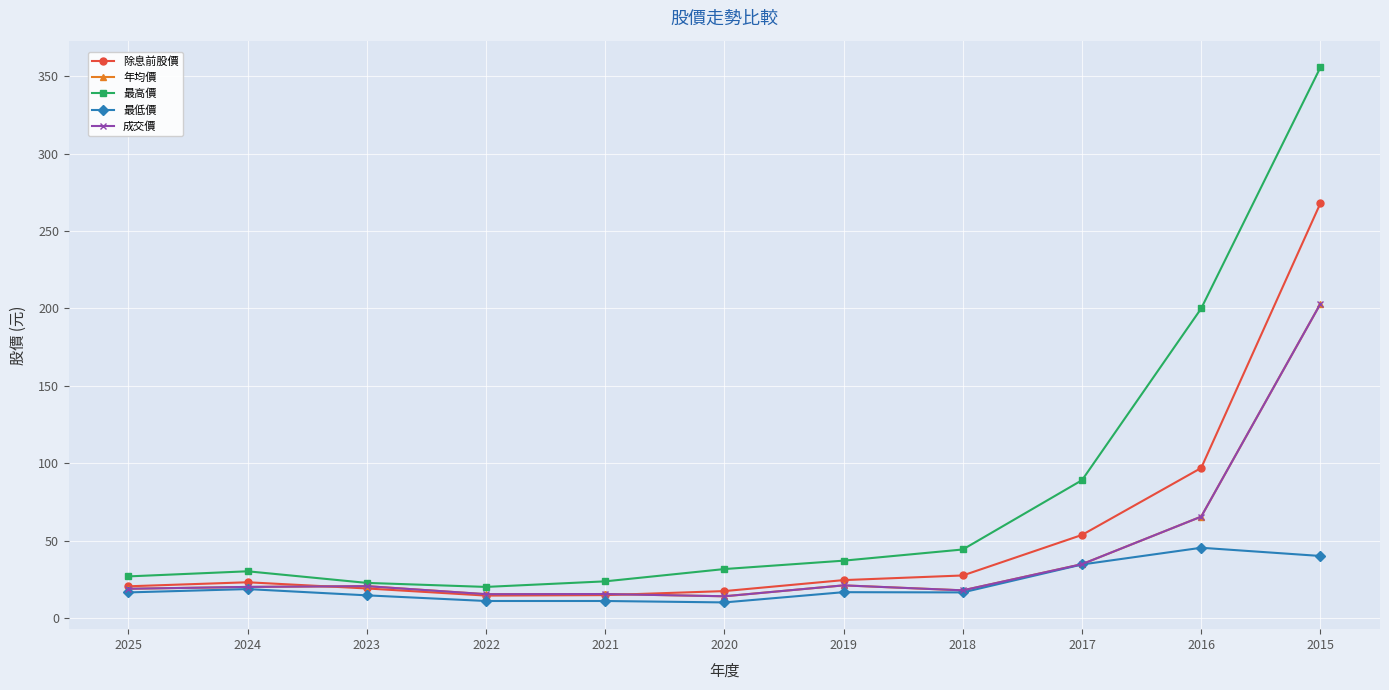

List the series in order of their peak value, highest first.

最高價, 除息前股價, 年均價, 成交價, 最低價